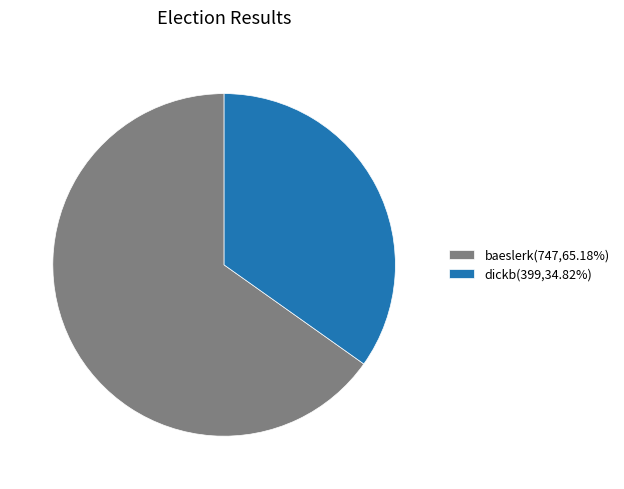

Count the number of slices in the pie.

2